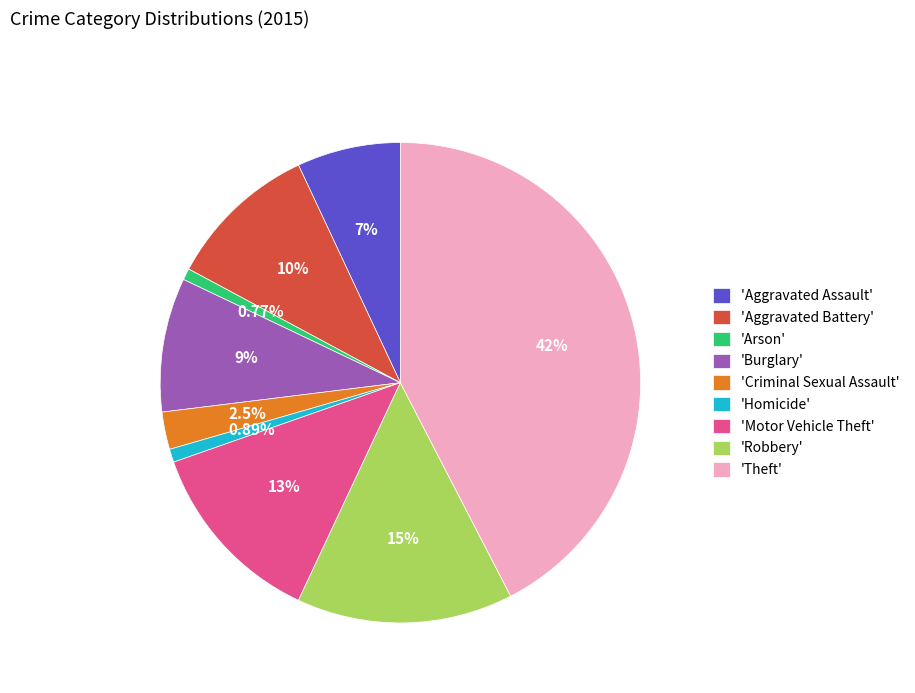

Count the number of slices in the pie.

9